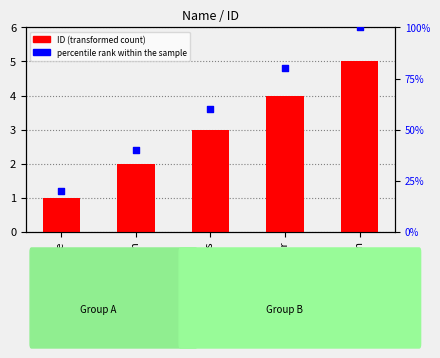

Is the value of ID at Peter Jones greater than the value of percentile rank within the sample at Mary Miller?

No